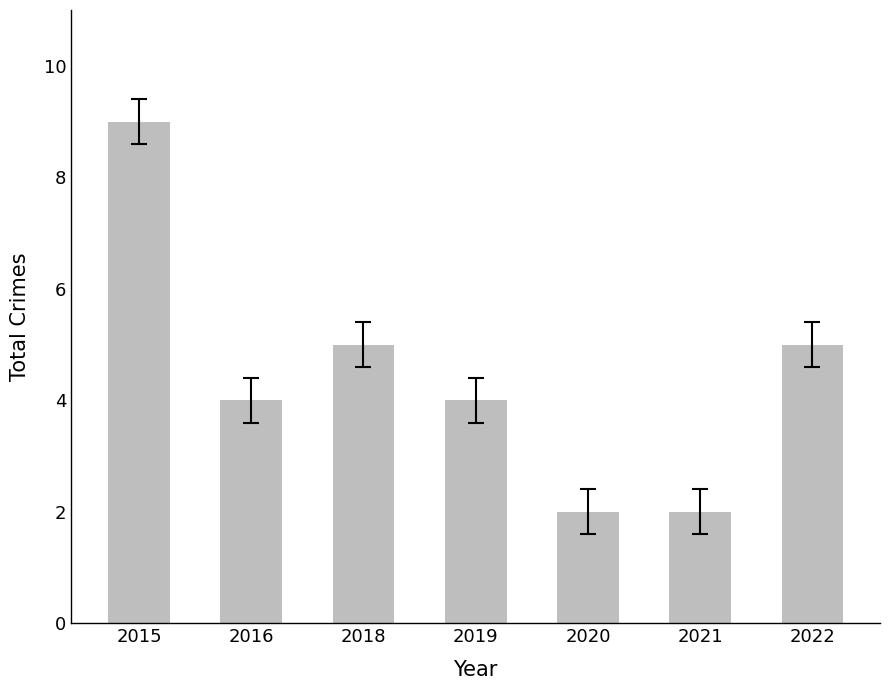

What is the smallest value displayed?

2